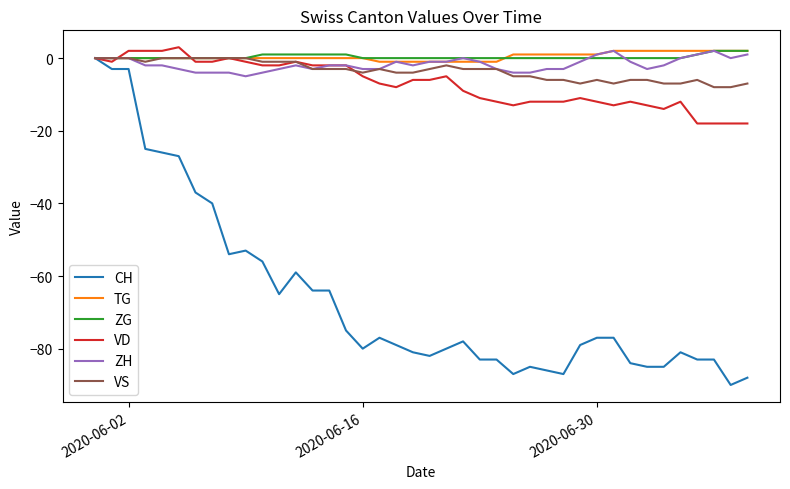

Which series has the widest spread of values?

CH